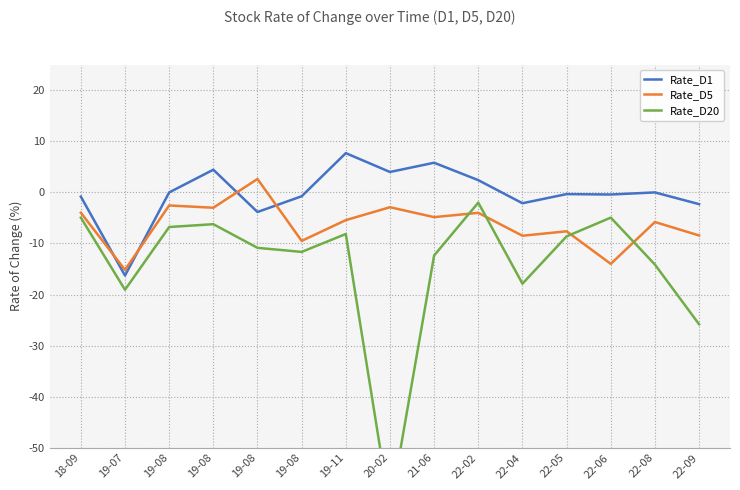

Which series has the largest total across all categories?

Rate_D1